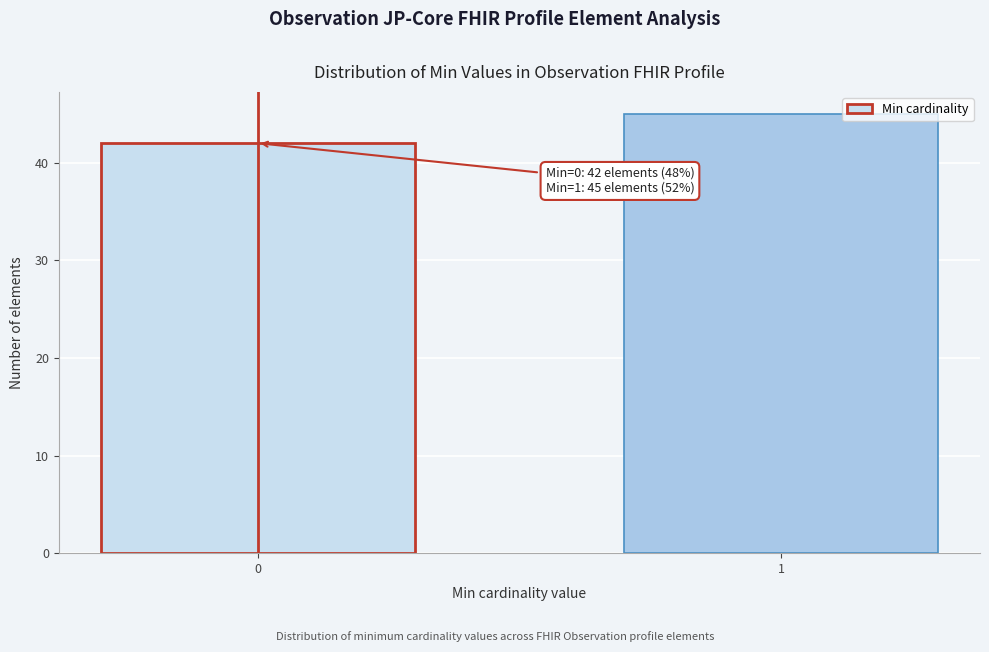

Reading left to right, list all the values displayed in this chart.

42	45